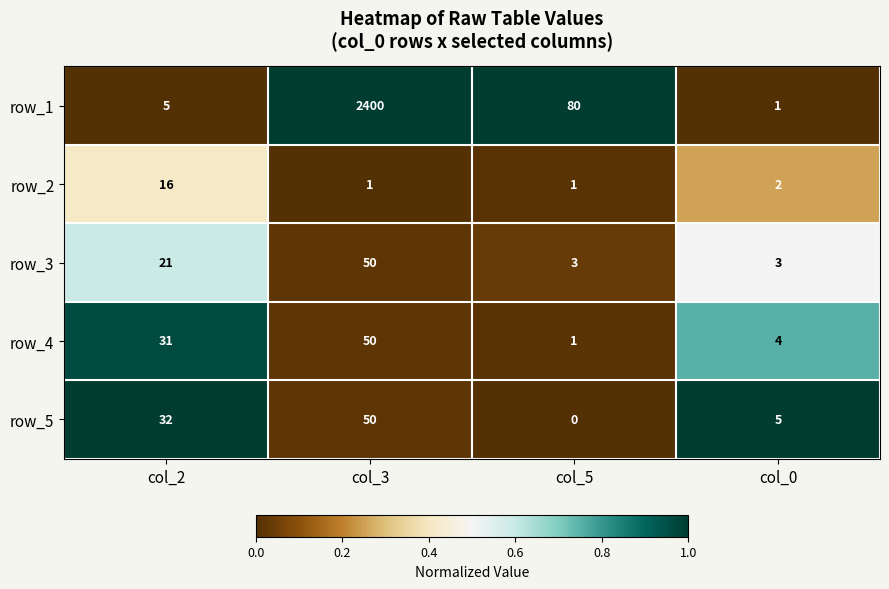

What is the difference between the highest and lowest values at col_5?

80